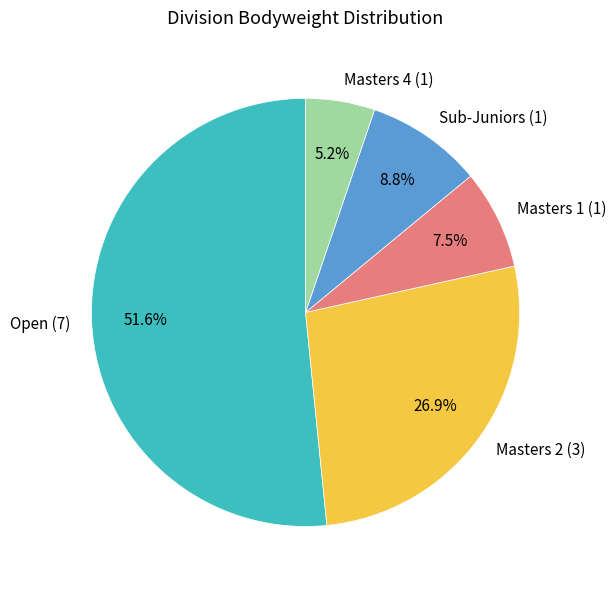

Which has a higher value, Masters 1 (1) or Masters 4 (1)?

Masters 1 (1)